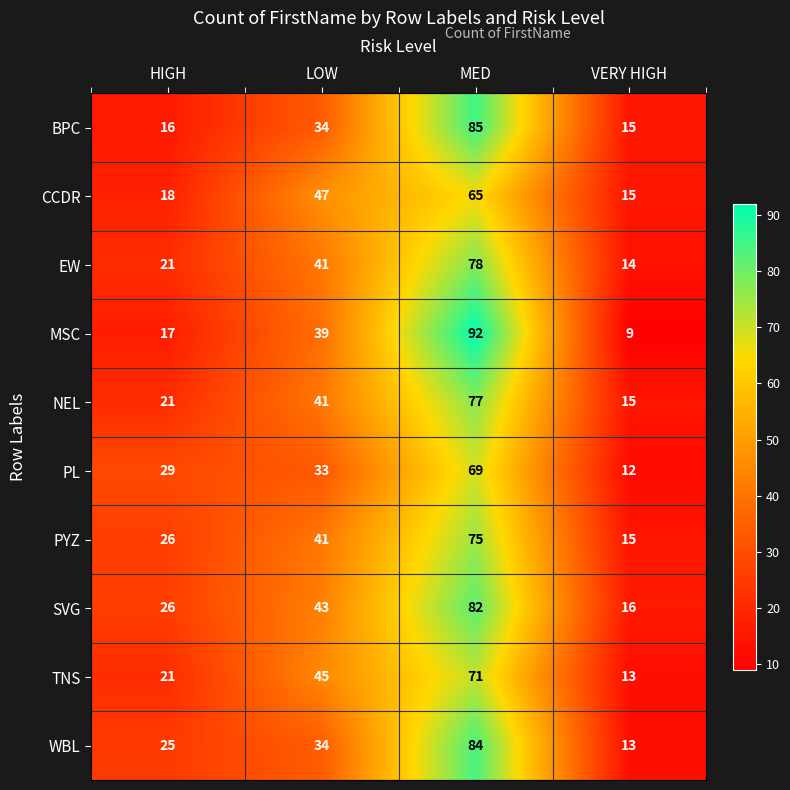

What is the difference between the MSC values at VERY HIGH and HIGH?

8